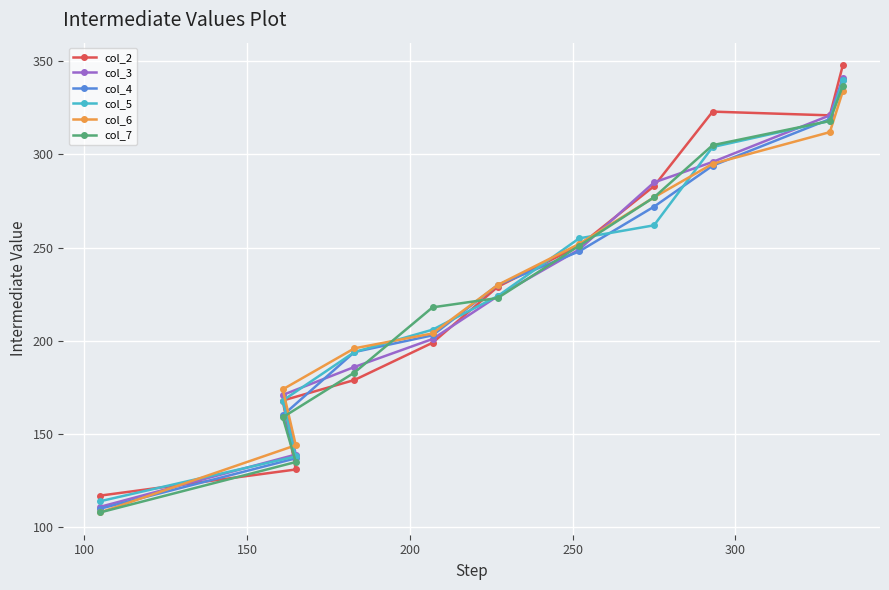

What is the difference between the second highest and second lowest values in the col_5 series?

180